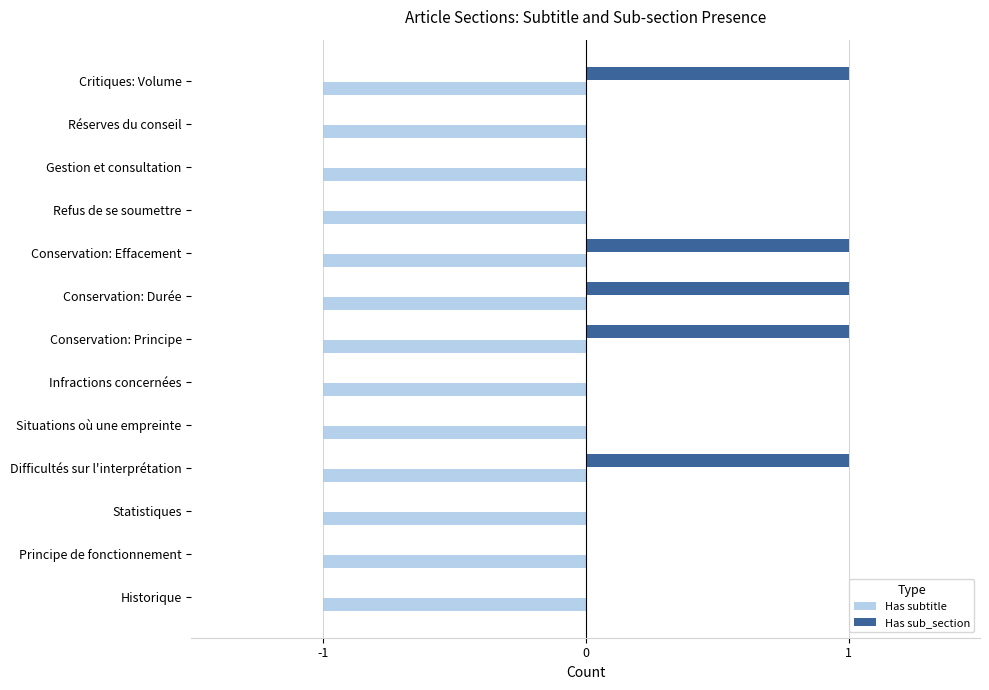

Is the value of Has subtitle at Critiques: Volume greater than the value of Has sub_section at Situations où une empreinte?

No